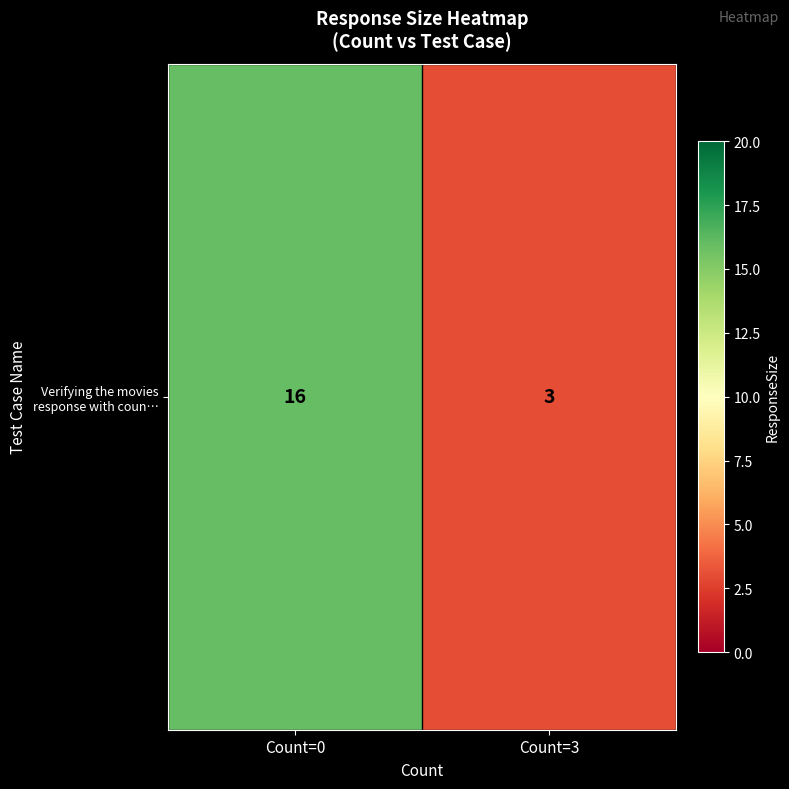

The chart shows a value of 16 at Count=0. True or false?

True